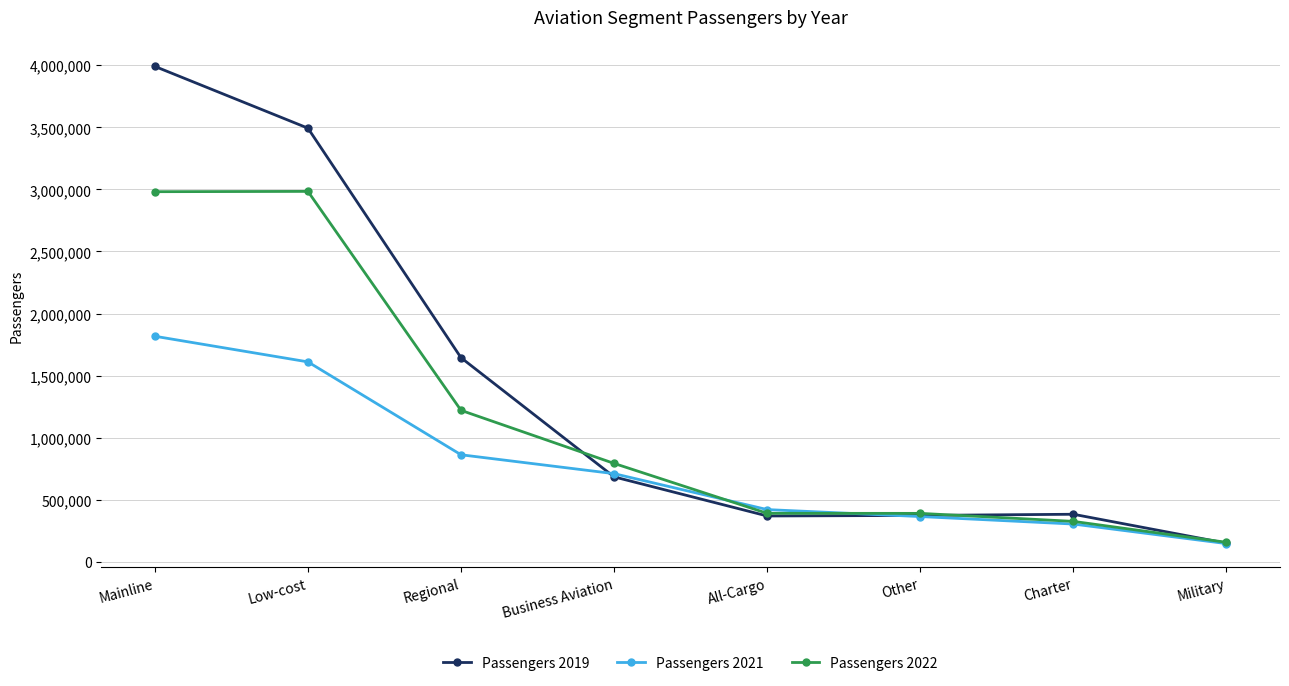

At which label does Passengers 2019 reach its peak?

Mainline